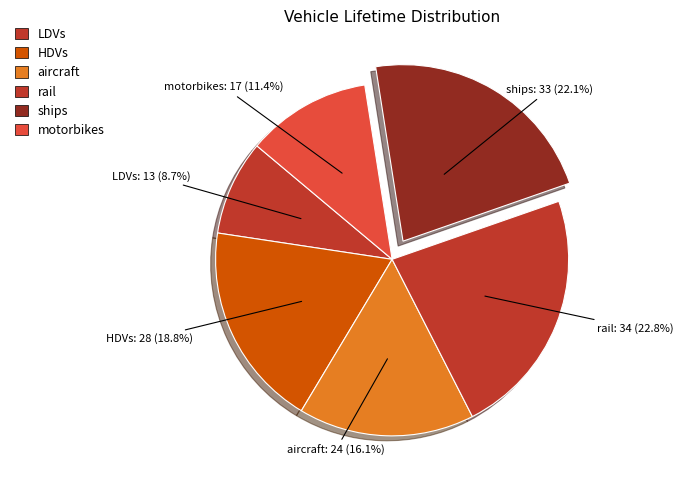

How many segments does this pie chart have?

6